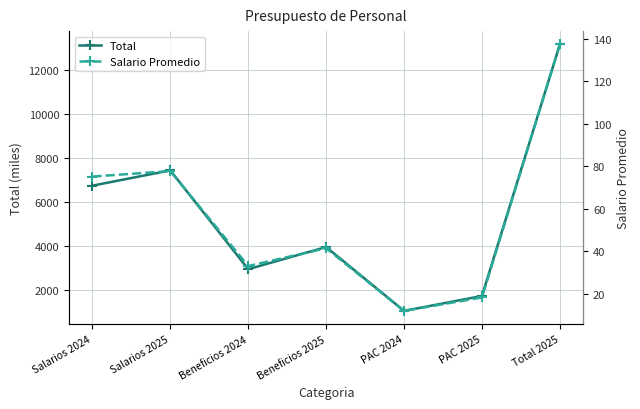

Which has a higher value, PAC 2025 or Salarios 2024?

Salarios 2024